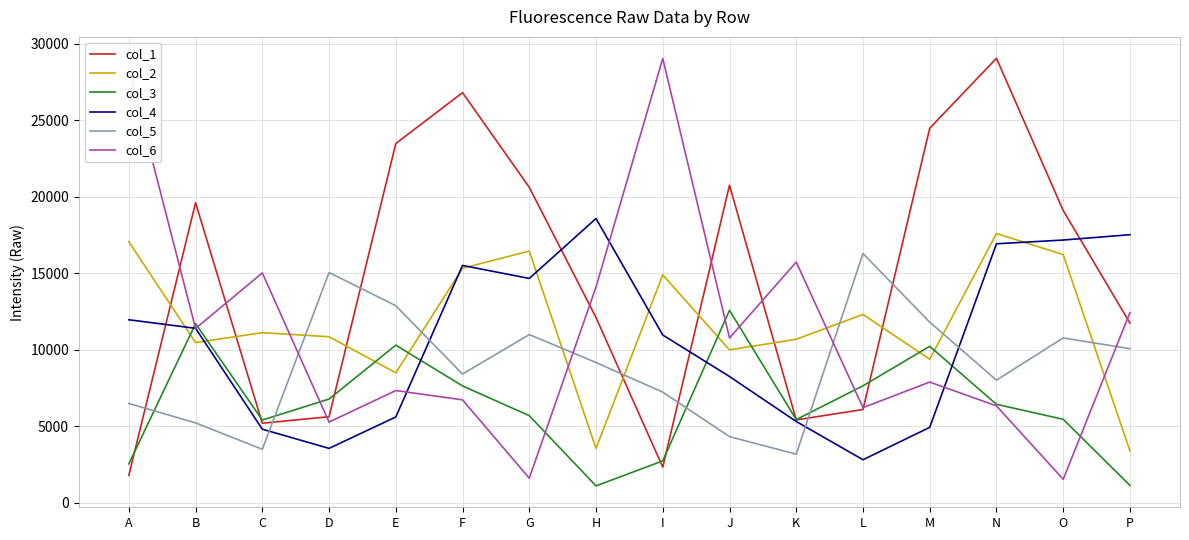

True or false: col_6 and col_2 cross at least once.

True